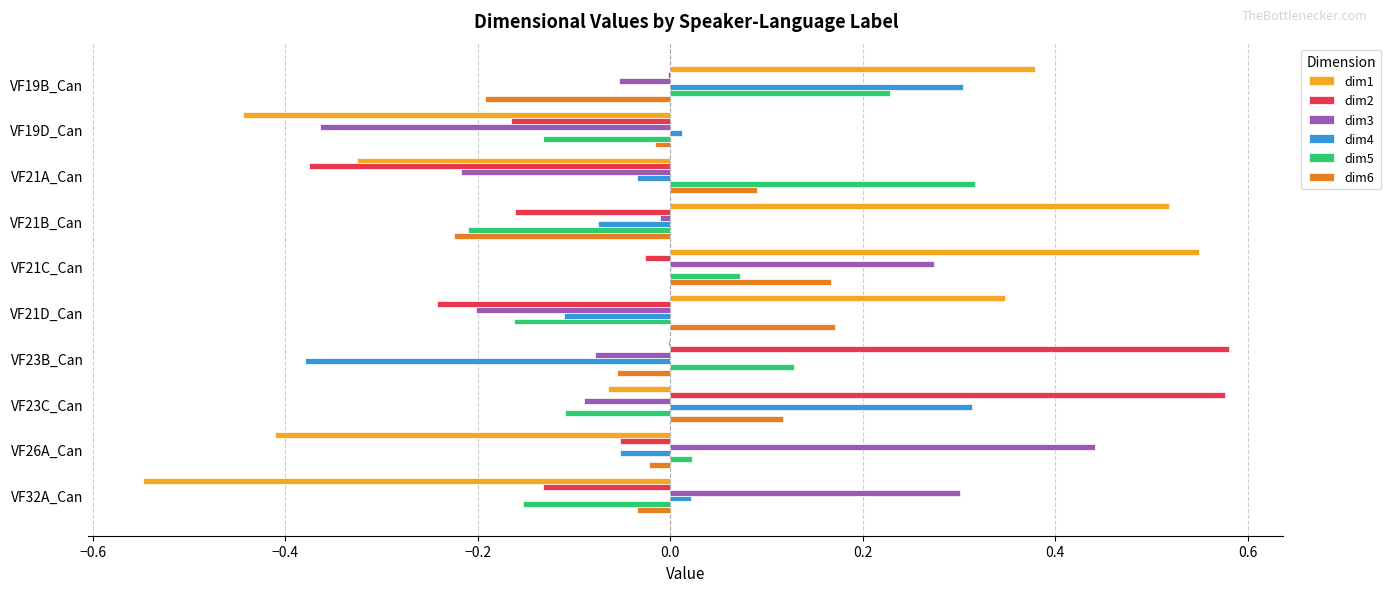

Is the value of dim5 at VF21B_Can greater than the value of dim2 at VF32A_Can?

No